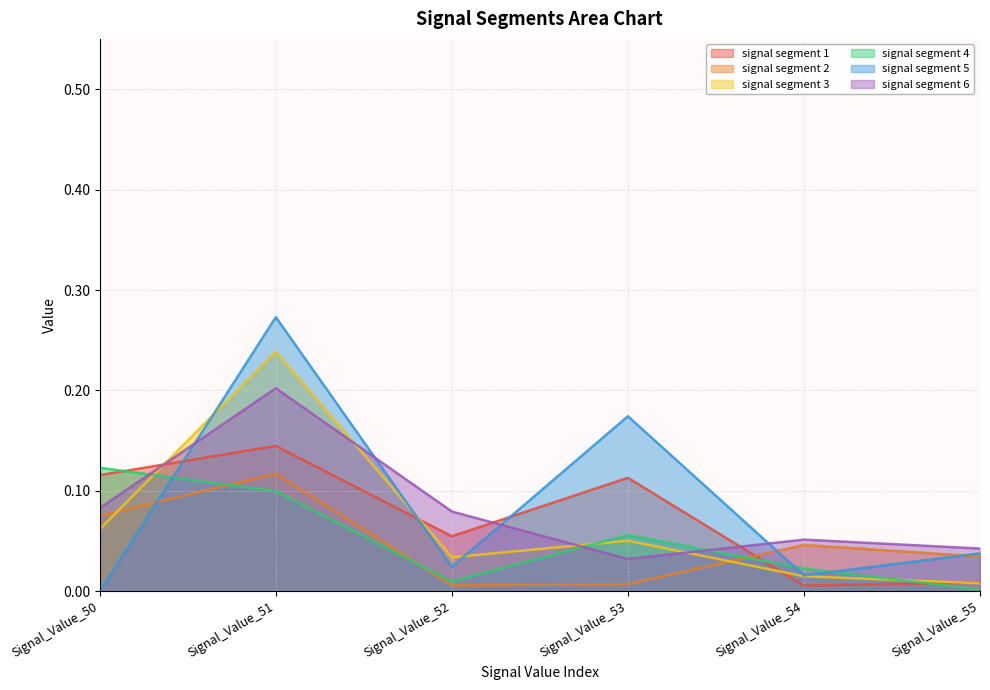

What is the total value across all series at Signal_Value_50?

0.5